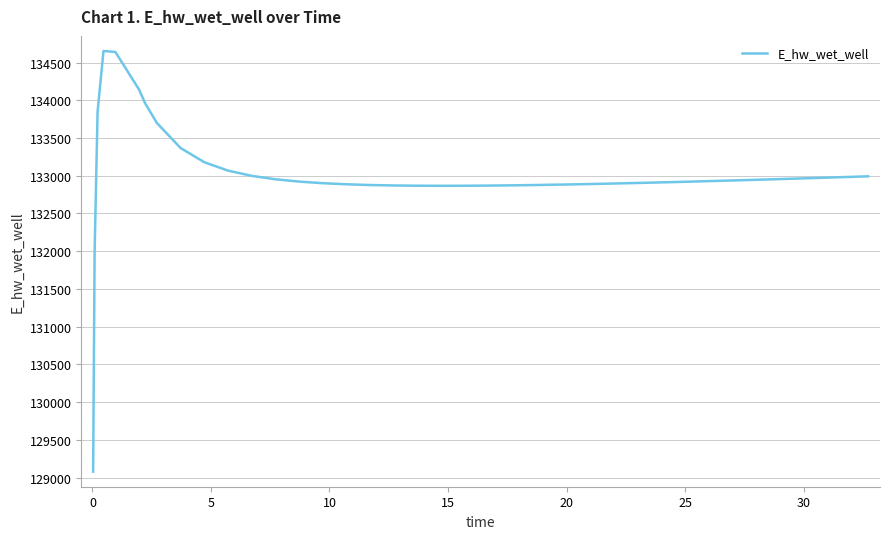

What is the maximum value shown in the chart?

134652.9